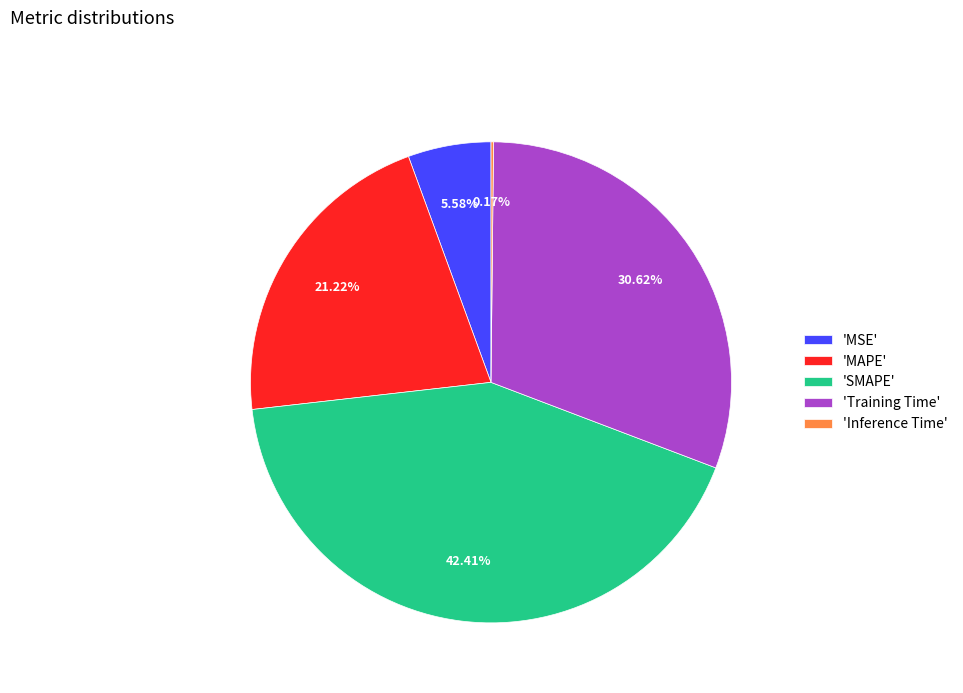

Which has a higher value, 'MSE' or 'Training Time'?

'Training Time'